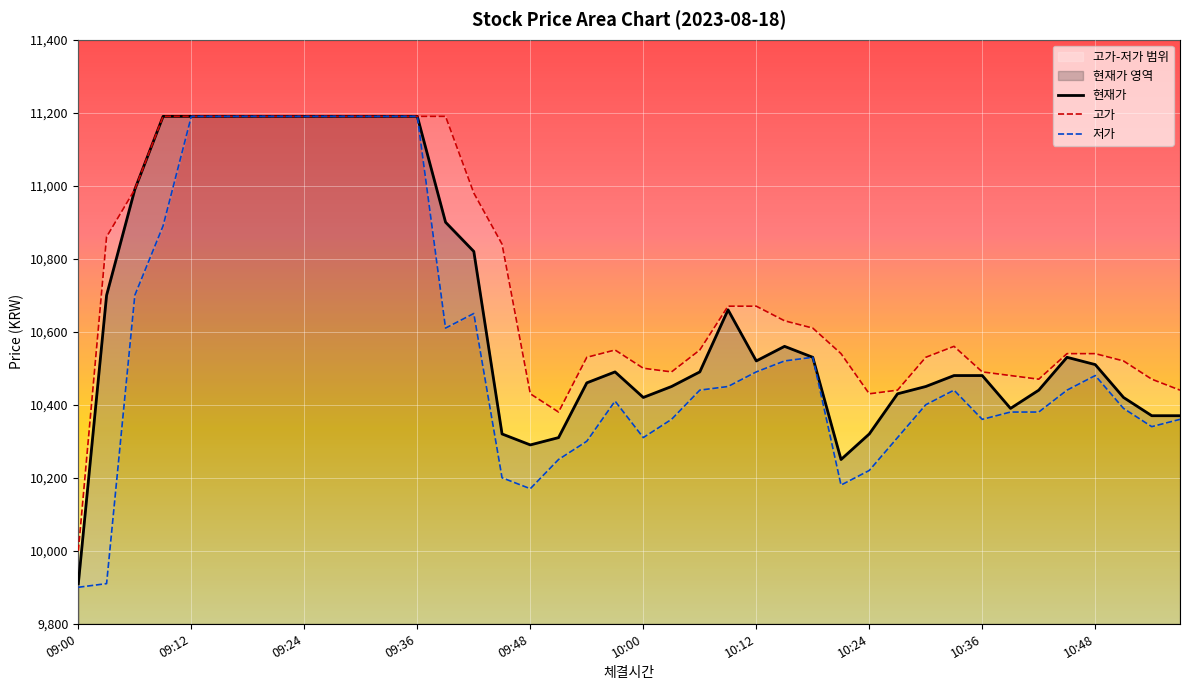

Which category has the lowest value in the 현재가 series?

09:00